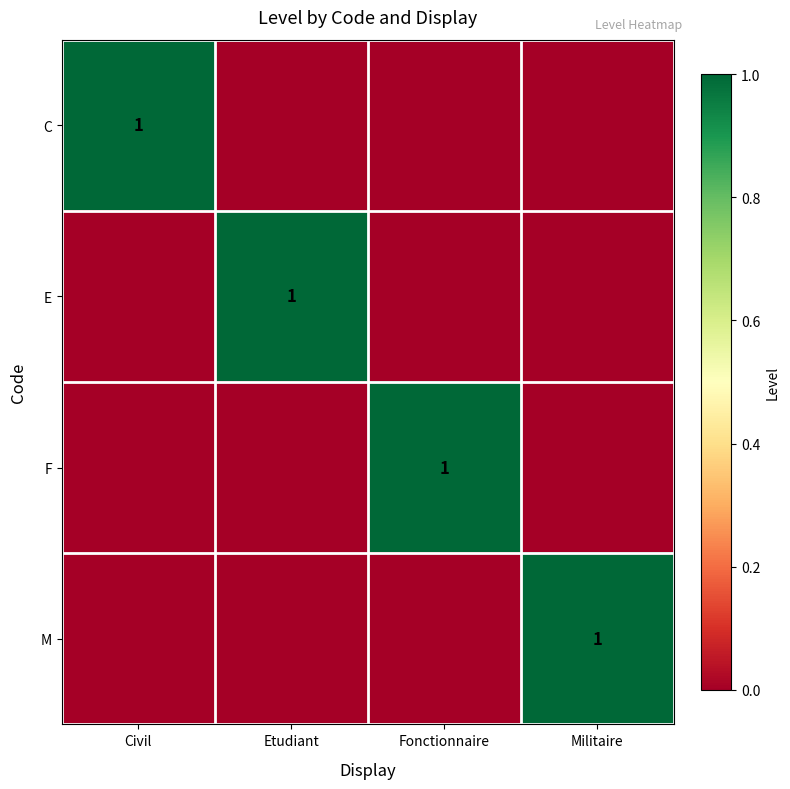

The value of F at Fonctionnaire is 2. True or false?

False